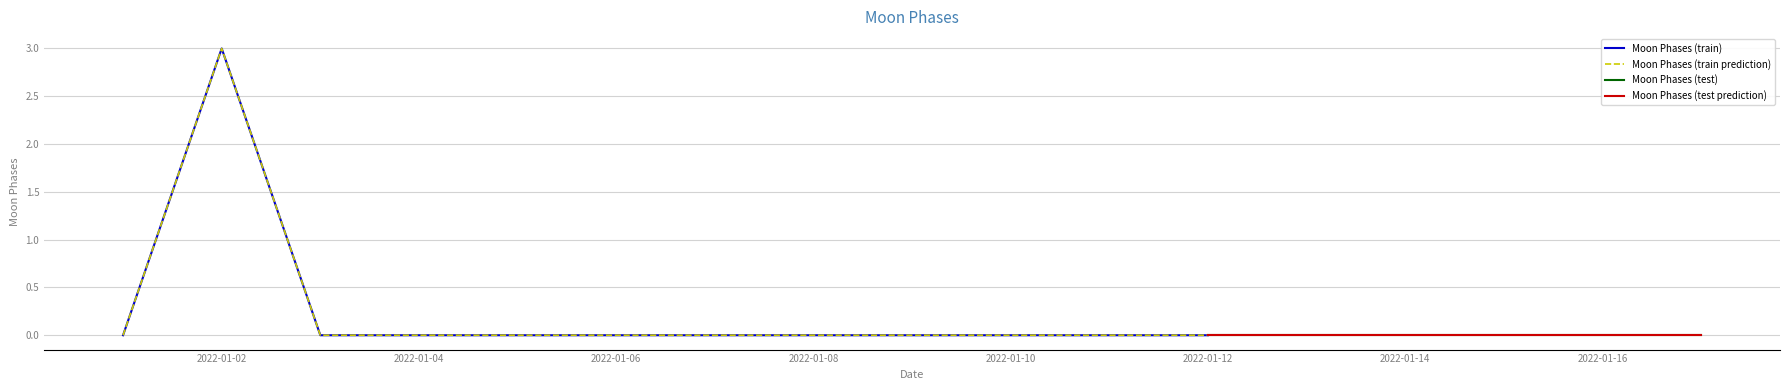

Is this an area chart (filled region under the line)?

No